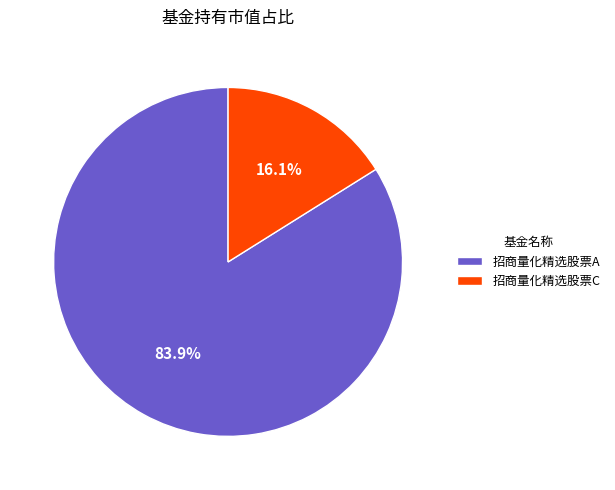

Does any single category account for the majority?

Yes